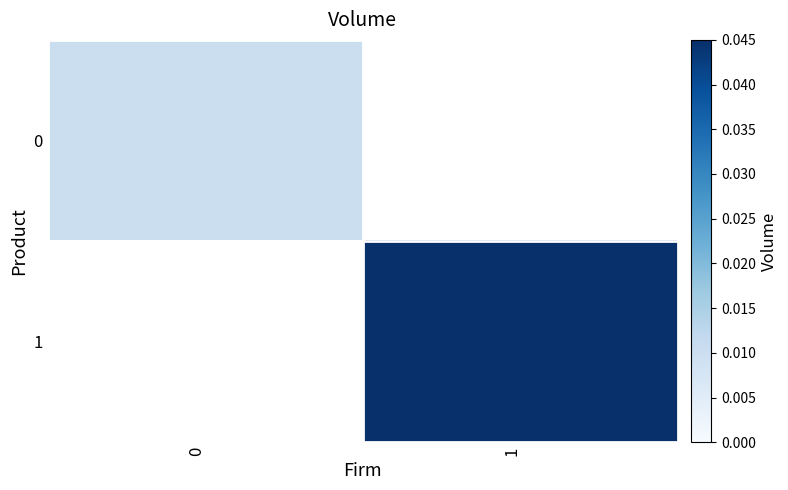

Which series has the largest range (max minus min)?

1